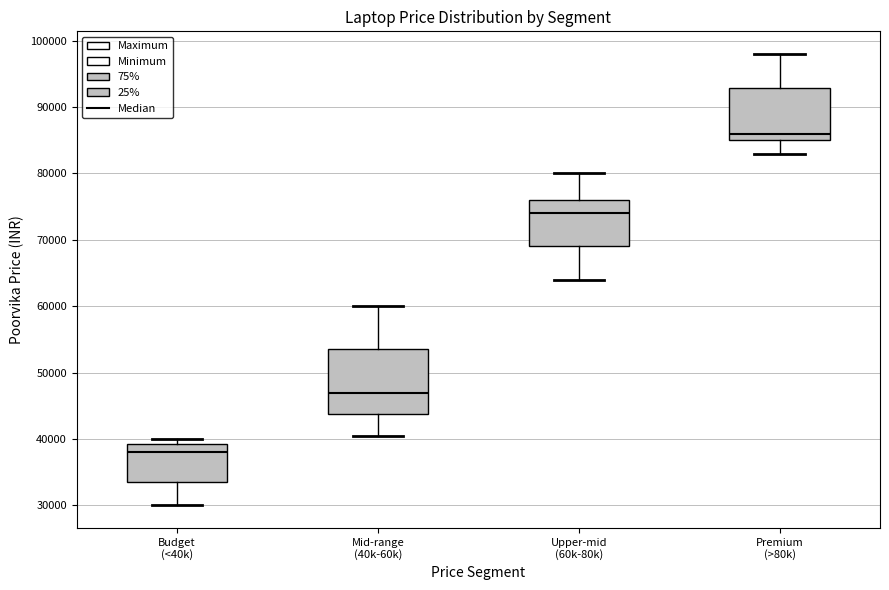

Reading left to right, read every box against the y-axis: the position of its median line, the range the box covers, and the ends of its whiskers. The values are not printed on the chart, so give them approximately, as read against the axis.

Budget (<40k): median 38000, box 33000 to 39000, whiskers 30000 to 40000
Mid-range (40k-60k): median 47000, box 44000 to 53000, whiskers 40000 to 60000
Upper-mid (60k-80k): median 74000, box 69000 to 76000, whiskers 64000 to 80000
Premium (>80k): median 86000, box 85000 to 93000, whiskers 83000 to 98000